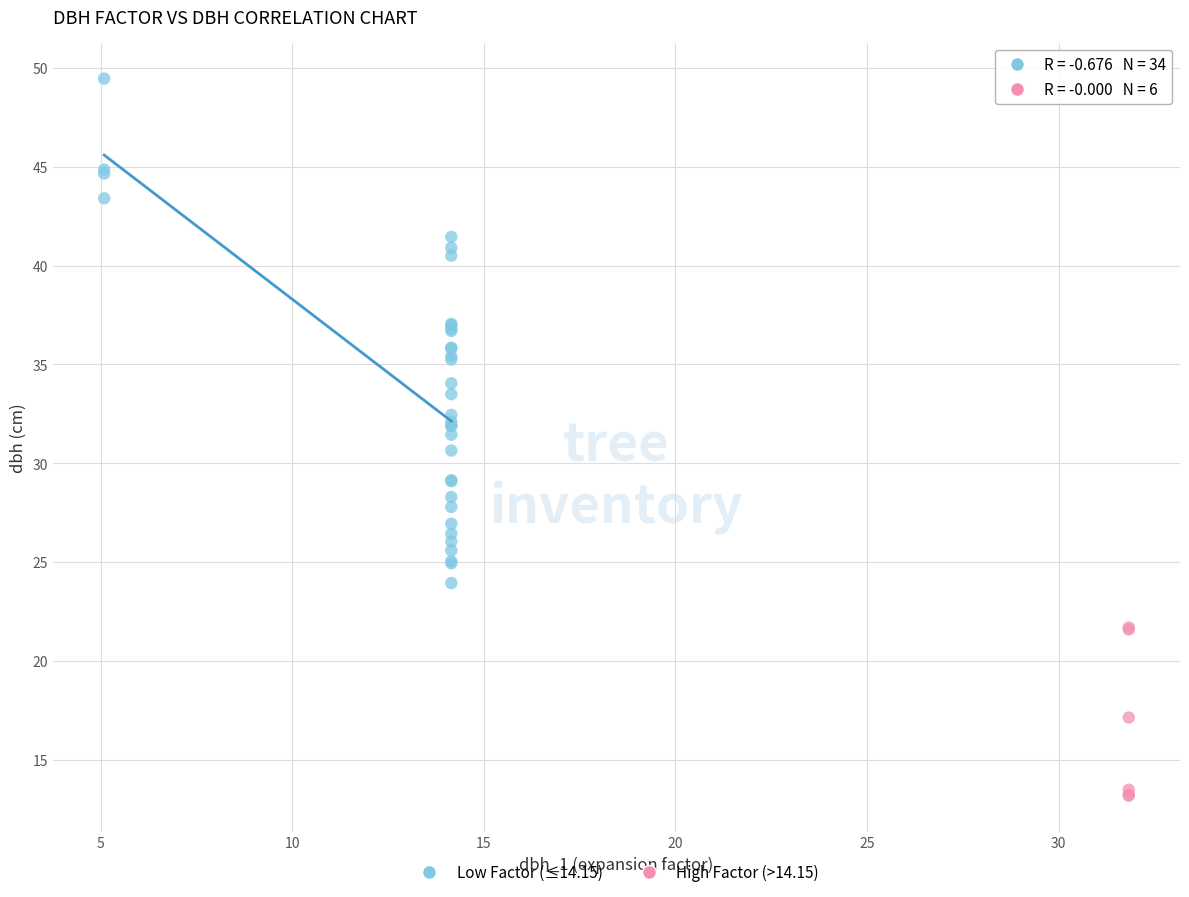

Which series reaches the maximum Y coordinate?

Low Factor (≤14.15)